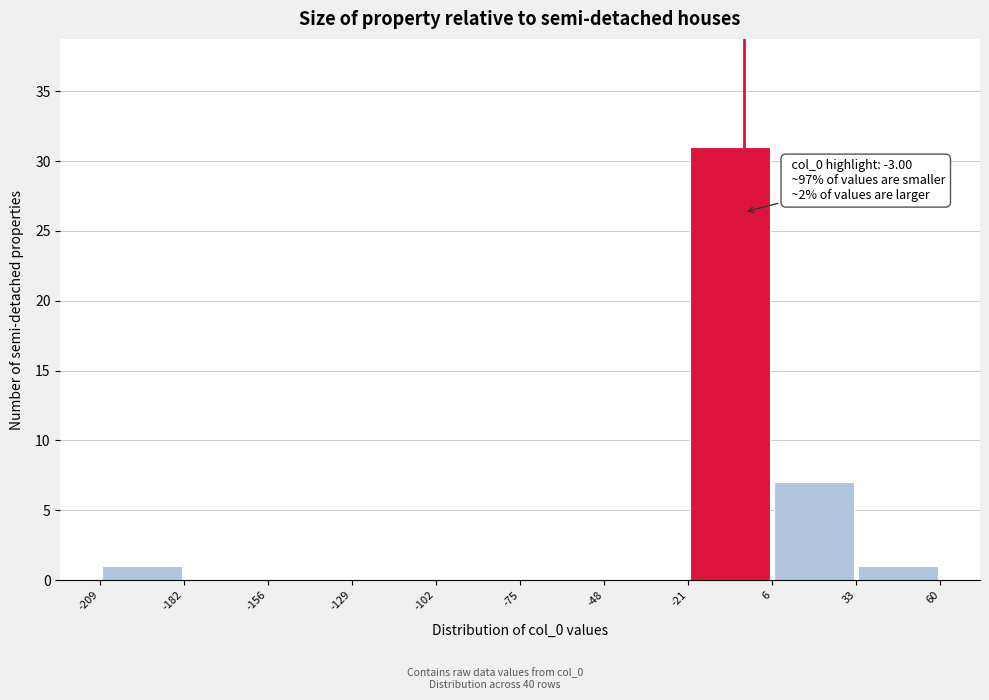

Which range on the x-axis has the tallest bar?

-21 to 6